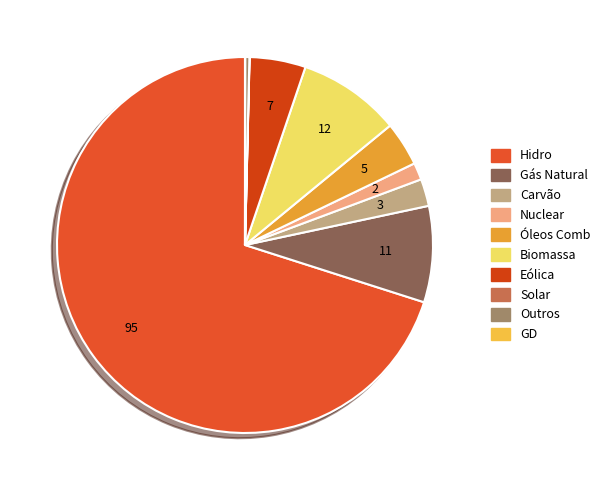

Rank the categories by value from highest to lowest.

Hidro, Biomassa, Gás Natural, Eólica, Óleos Comb, Carvão, Nuclear, Outros, Solar, GD